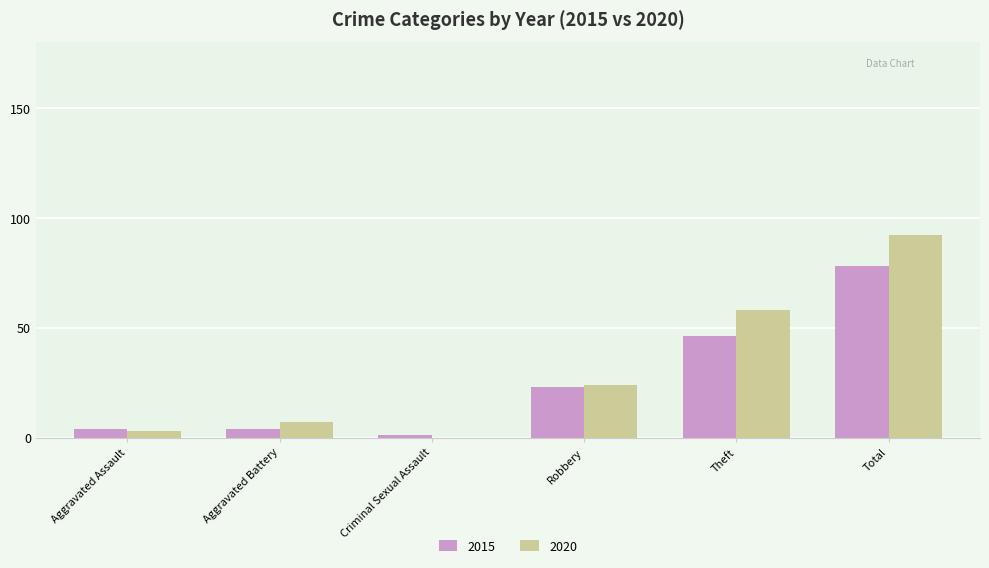

What is the sum of all 2015 values?

156